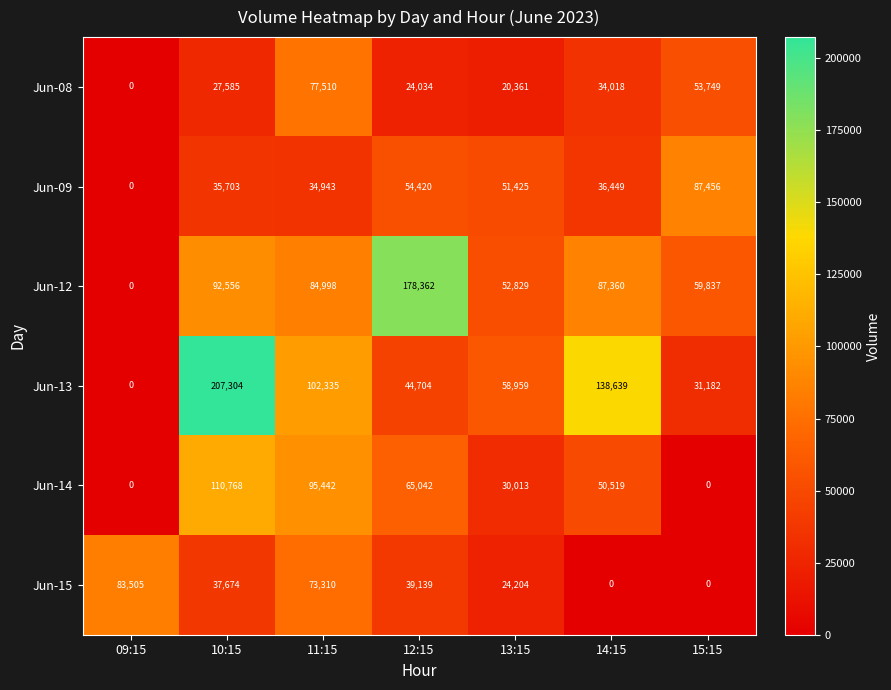

At how many categories does at least one series exceed 10649?

7